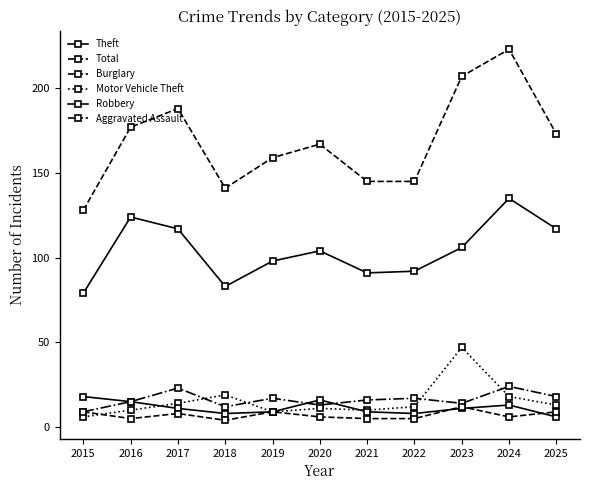

What is the difference between the maximum and minimum values in the Total series?

95